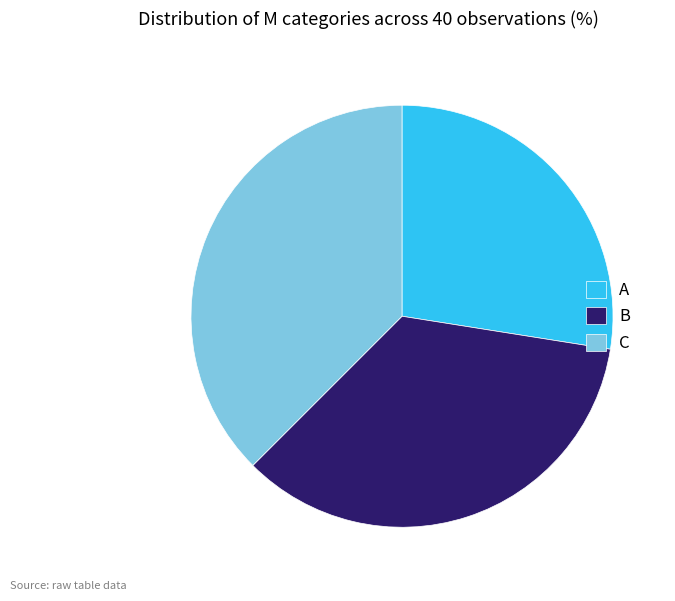

Which has a higher value, C or B?

C